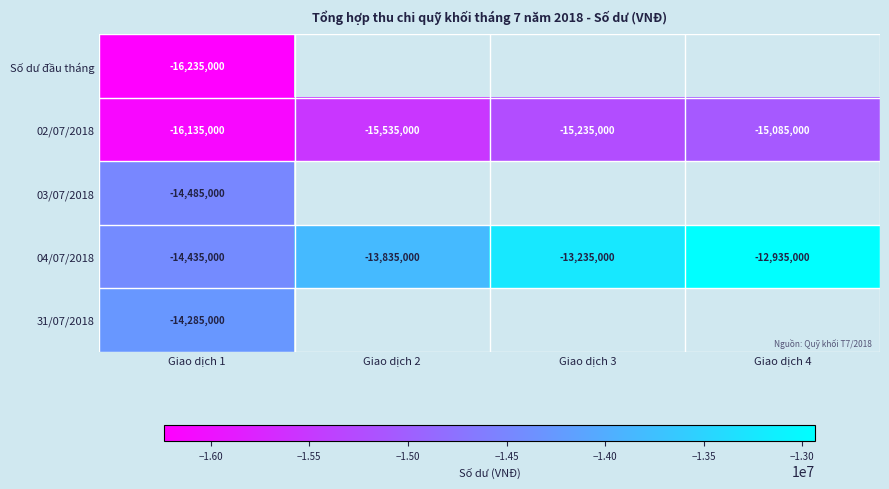

Is the value of 02/07/2018 at Giao dịch 4 greater than the value of 03/07/2018 at Giao dịch 1?

No